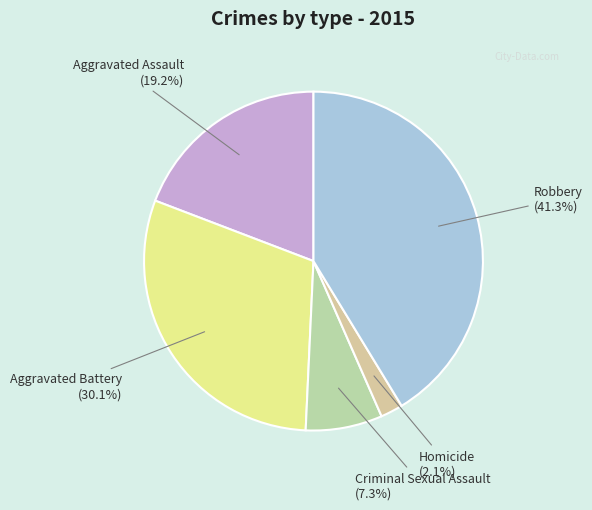

Does Aggravated Assault account for over 50% of the chart?

No